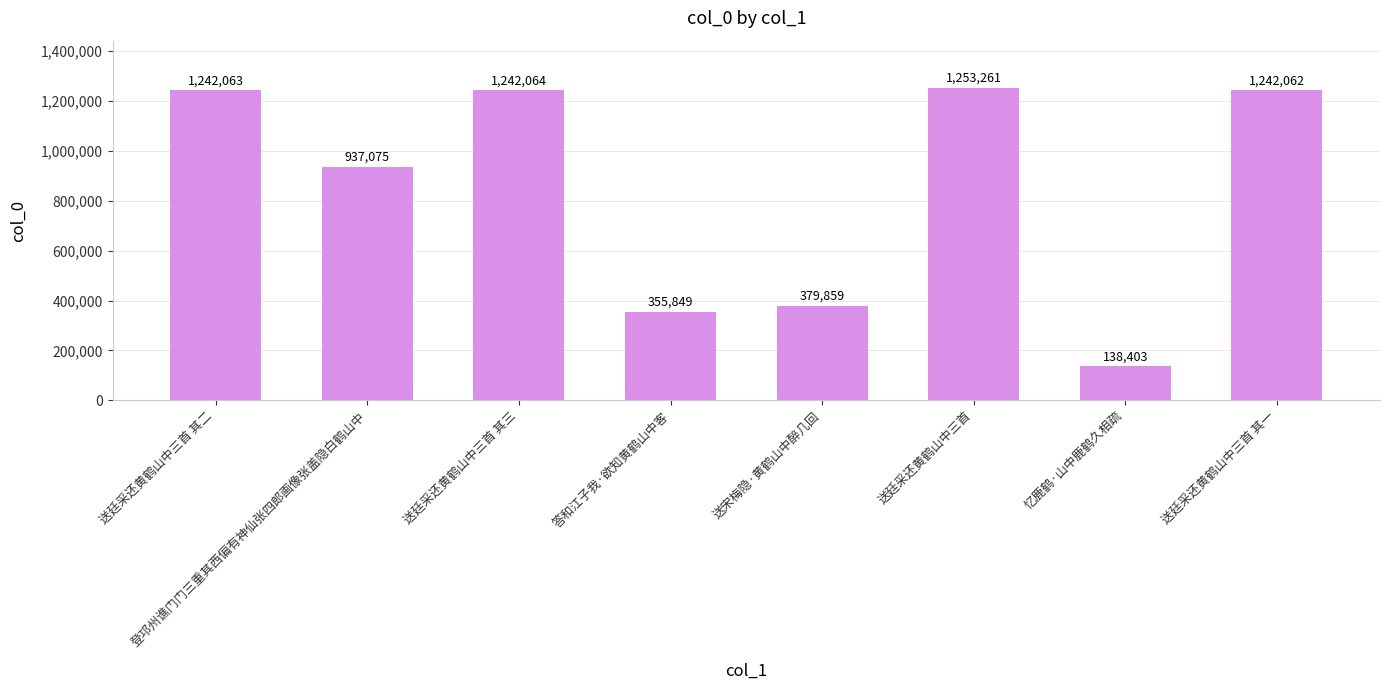

The value at 送廷采还黄鹤山中三首 其一 is 451500. True or false?

False